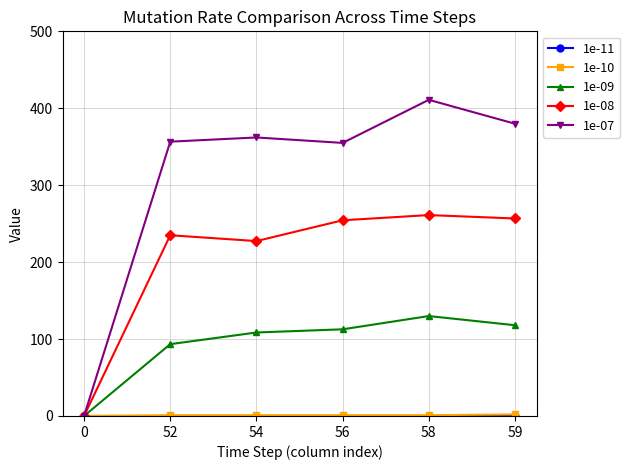

How many data points does each series have?

6